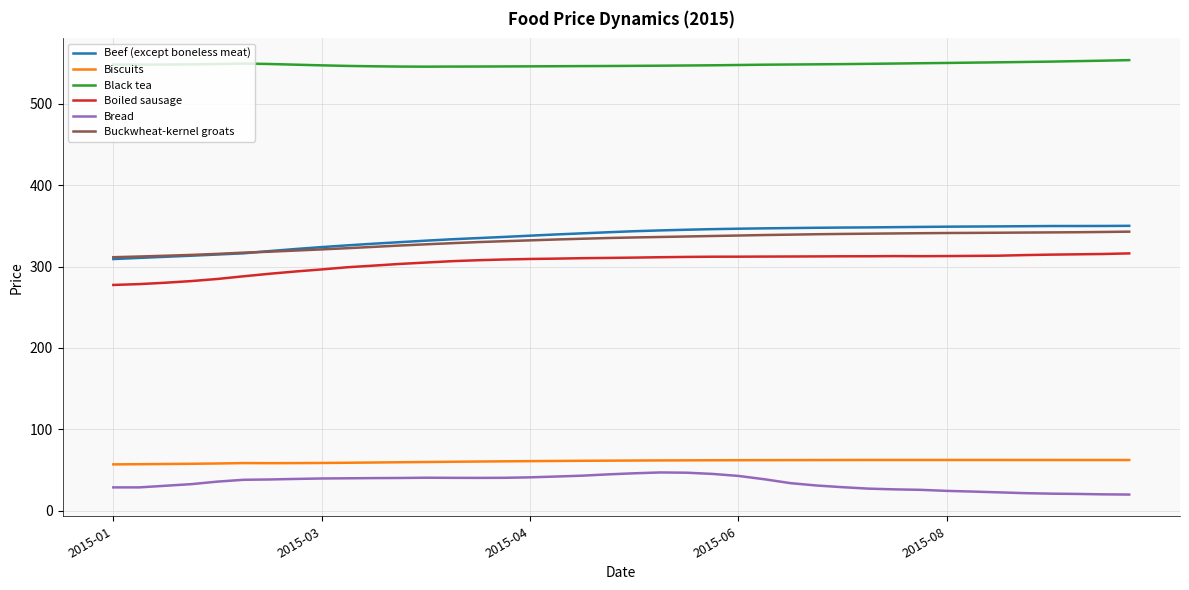

True or false: Beef (except boneless meat) and Biscuits cross at least once.

False